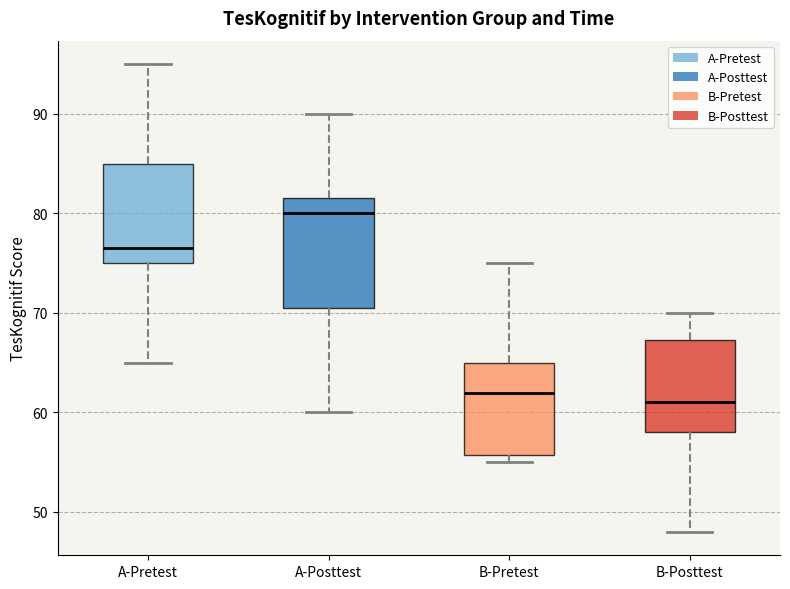

Reading left to right, read every box against the y-axis: the position of its median line, the range the box covers, and the ends of its whiskers. The values are not printed on the chart, so give them approximately, as read against the axis.

A-Pretest: median 77, box 75 to 85, whiskers 65 to 95
A-Posttest: median 80, box 71 to 82, whiskers 60 to 90
B-Pretest: median 62, box 56 to 65, whiskers 55 to 75
B-Posttest: median 61, box 58 to 67, whiskers 48 to 70